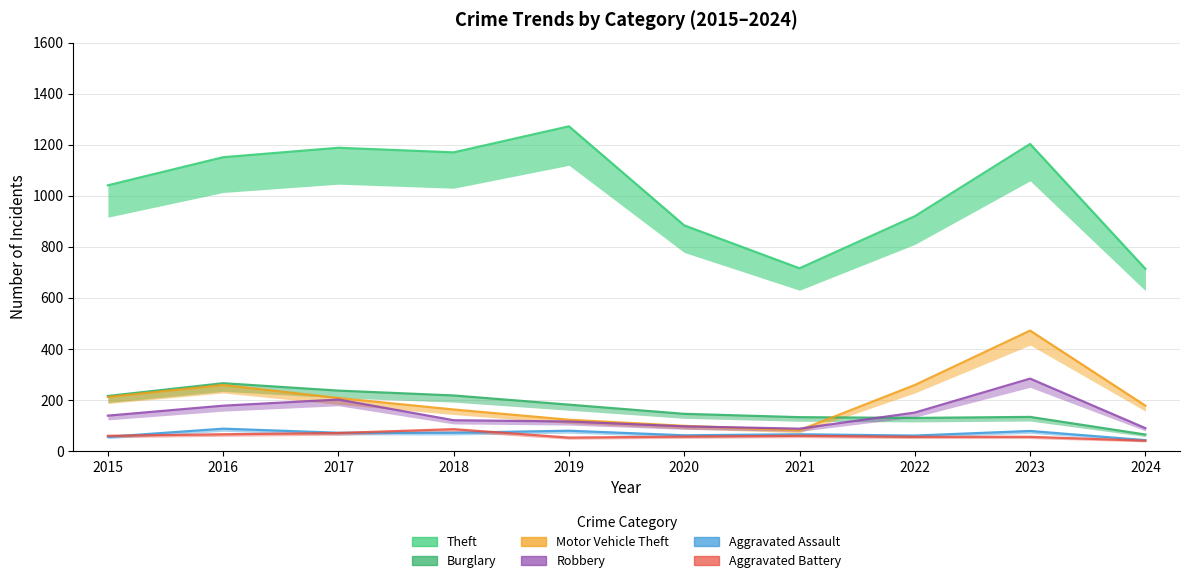

What value does the Aggravated Battery series have at 2017, to the nearest 5?

70